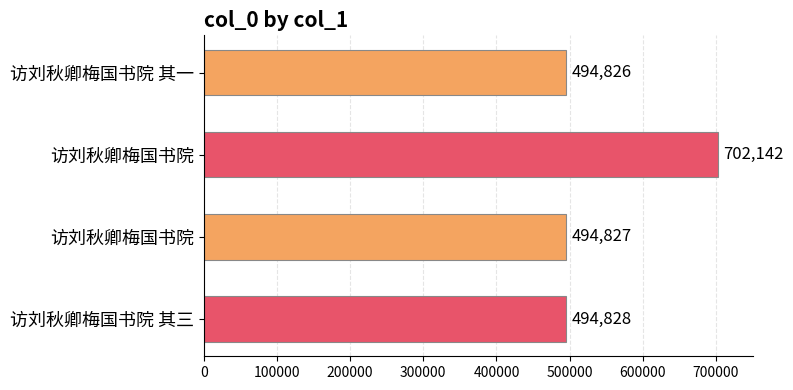

Where is the data nearest to the value 598484?

访刘秋卿梅国书院 其三